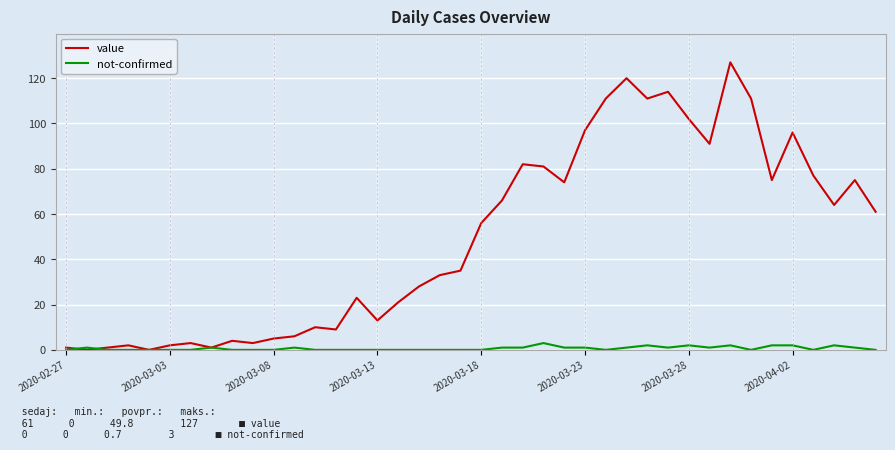

Which series has the widest spread of values?

value